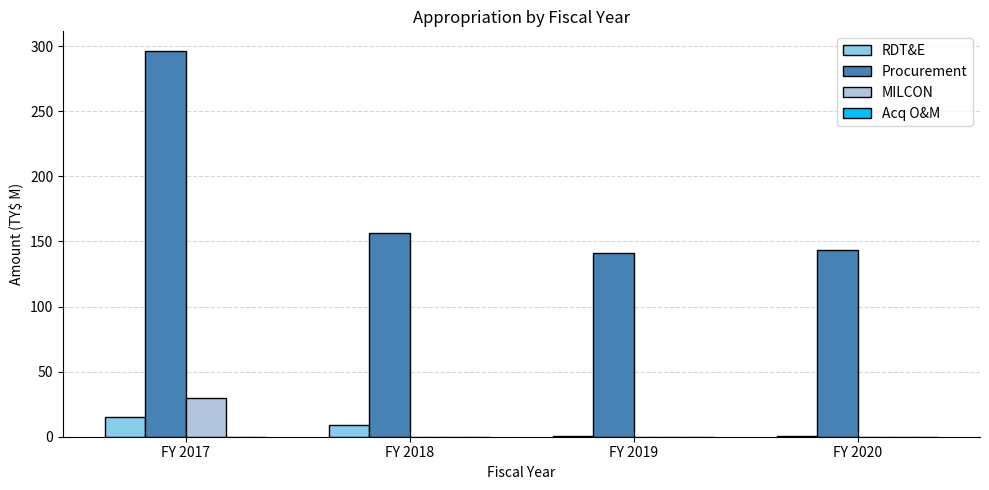

What is the sum of all Procurement values?

737.5